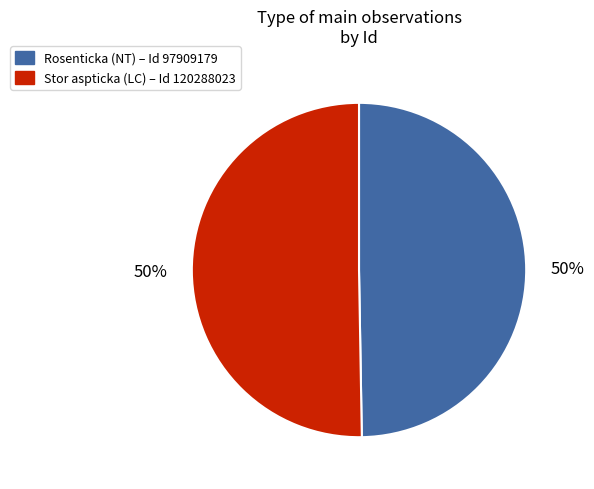

To the nearest percent, what is the average slice percentage?

50%